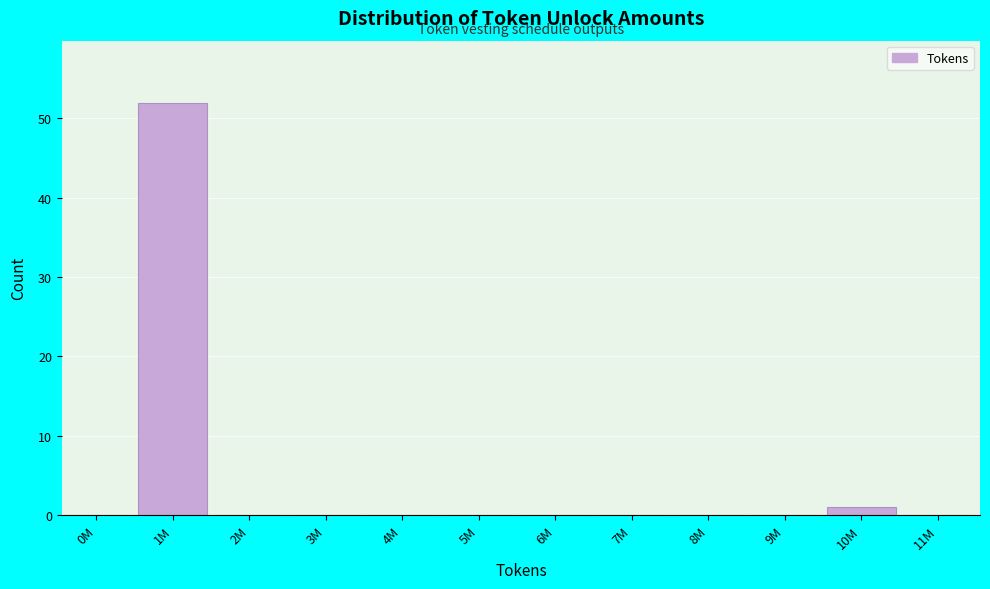

Reading right to left, transcribe all the data shown in this chart.

11M=0	10M=1	9M=0	8M=0	7M=0	6M=0	5M=0	4M=0	3M=0	2M=0	1M=52	0M=0